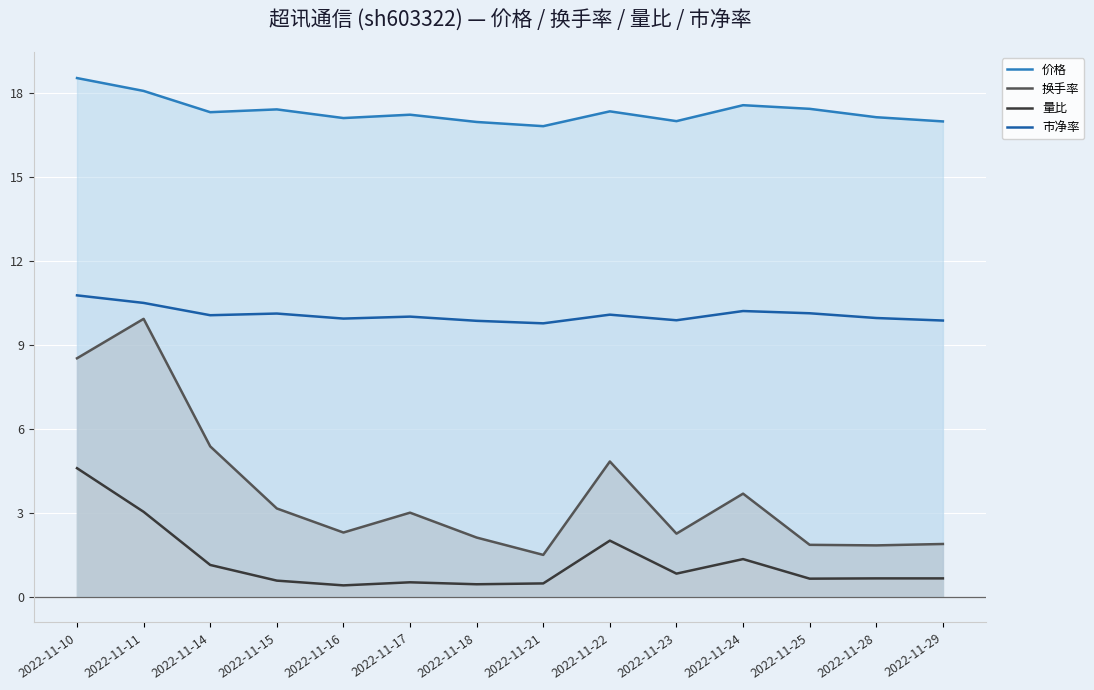

The 价格 series shows 17.2 at 2022-11-17. True or false?

True